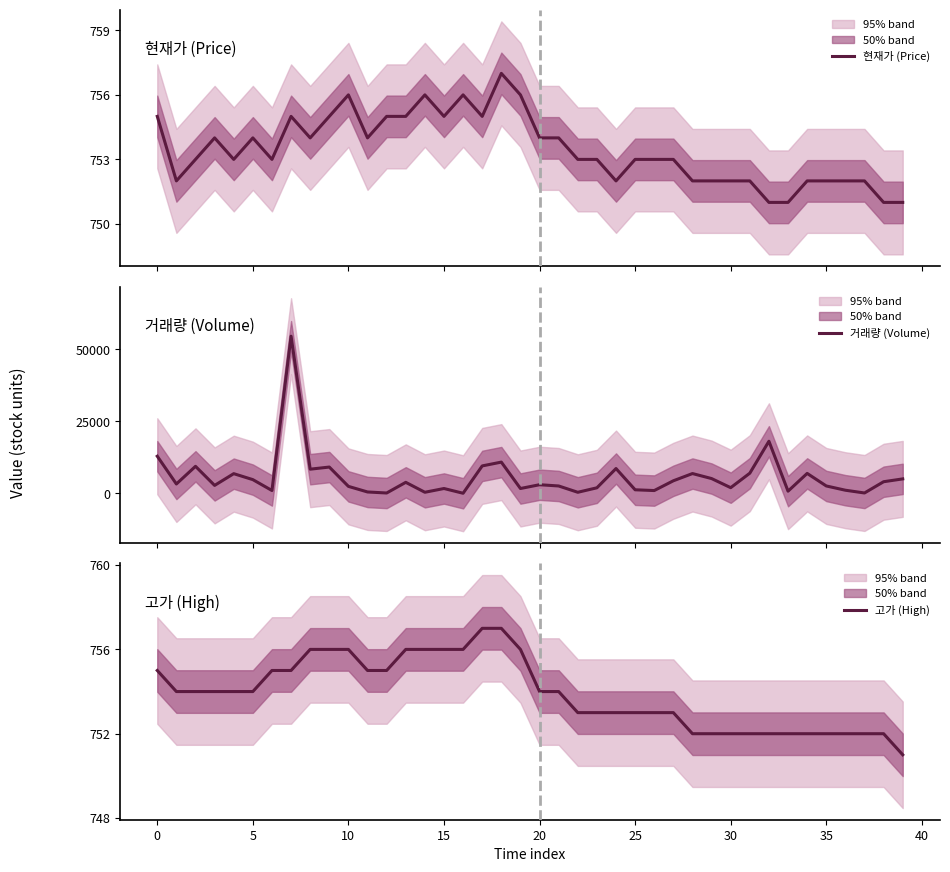

Does the chart have visible grid lines?

No